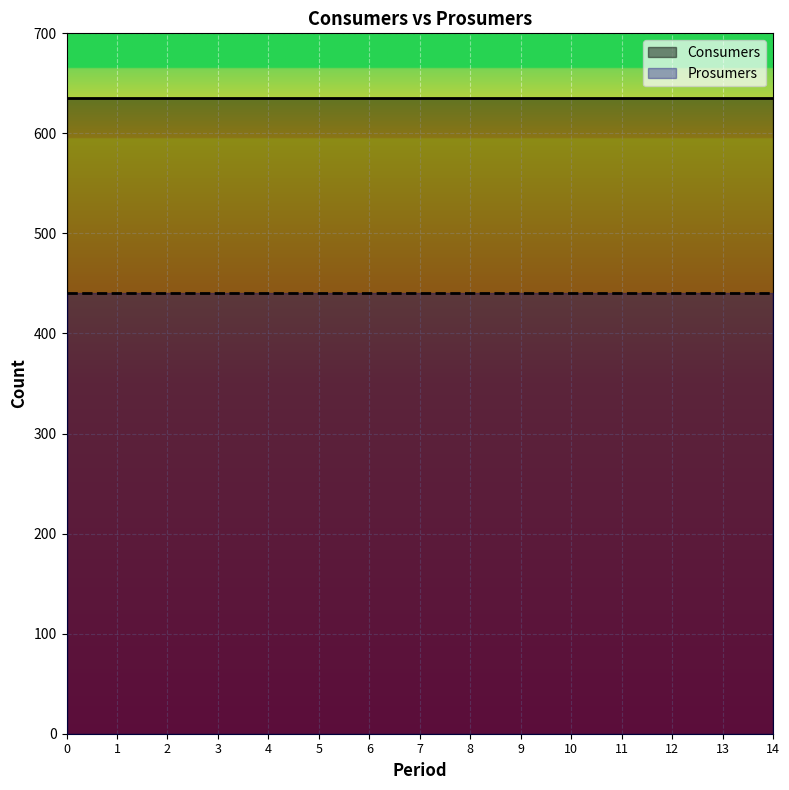

Rank the series by their average value, from lowest to highest.

Prosumers, Consumers